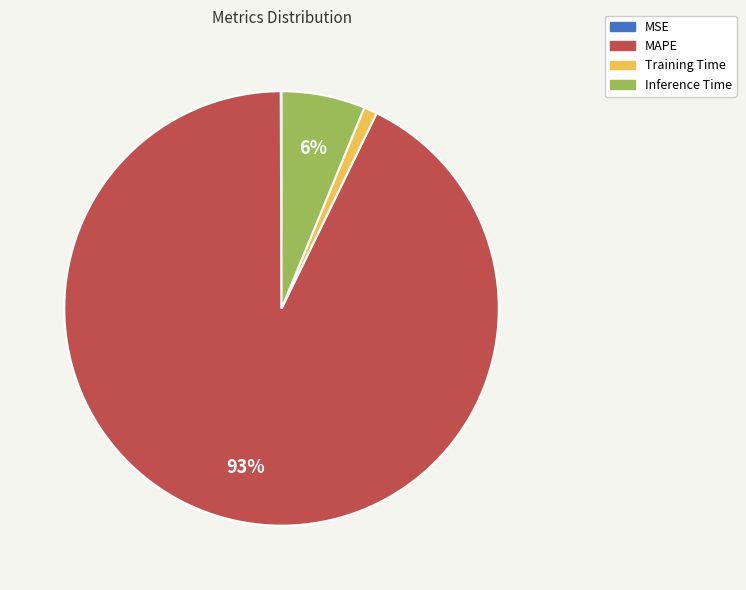

To the nearest percent, what portion does Training Time represent?

1%